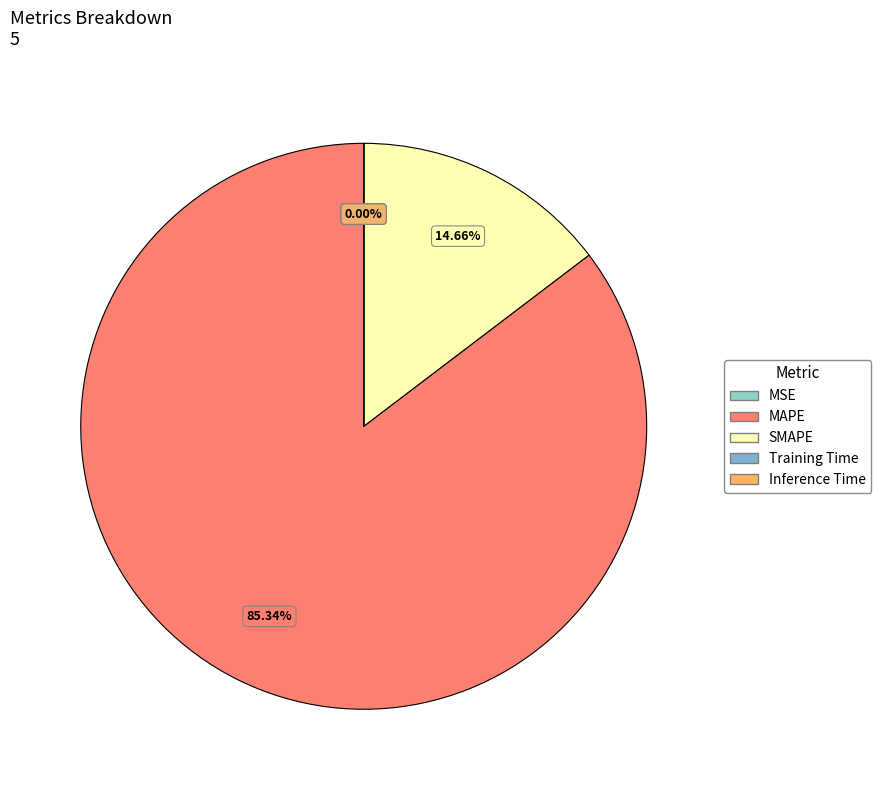

Which has a higher value, Inference Time or MSE?

MSE